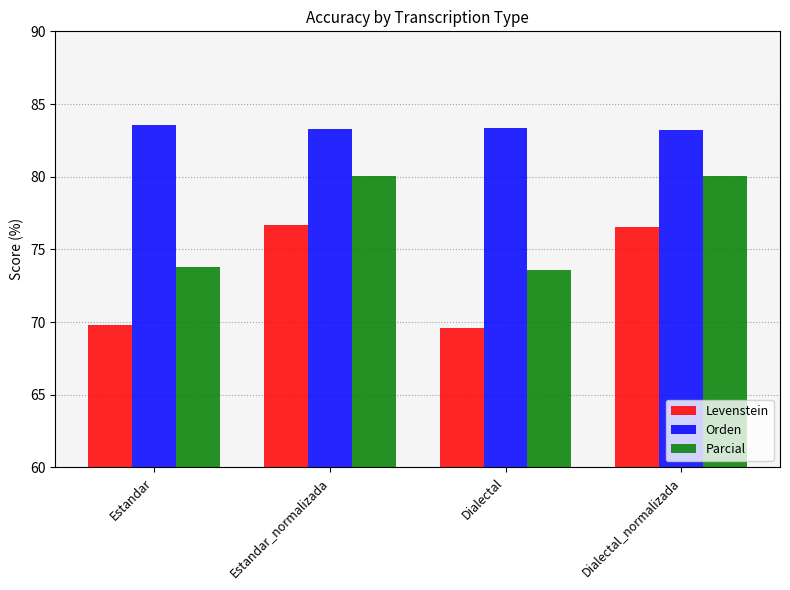

The value of Parcial at Dialectal is 100.4. True or false?

False